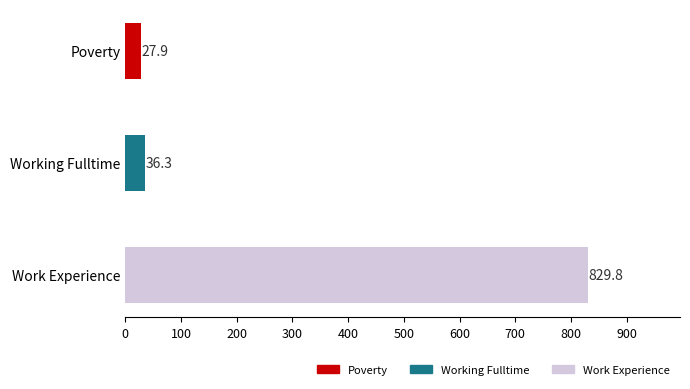

Are the bars grouped side by side (vs. stacked)?

No